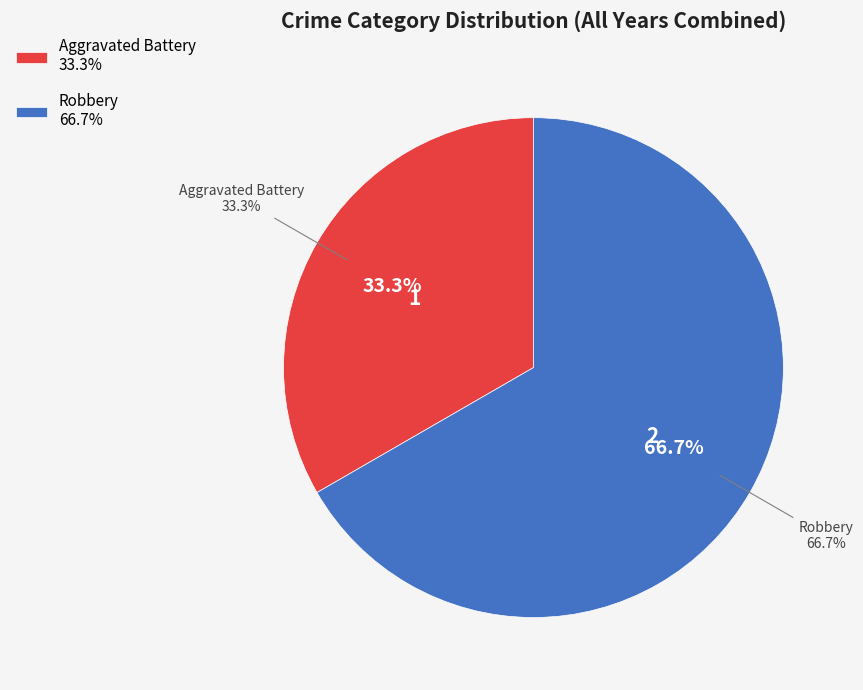

How many slices are in this pie chart?

2